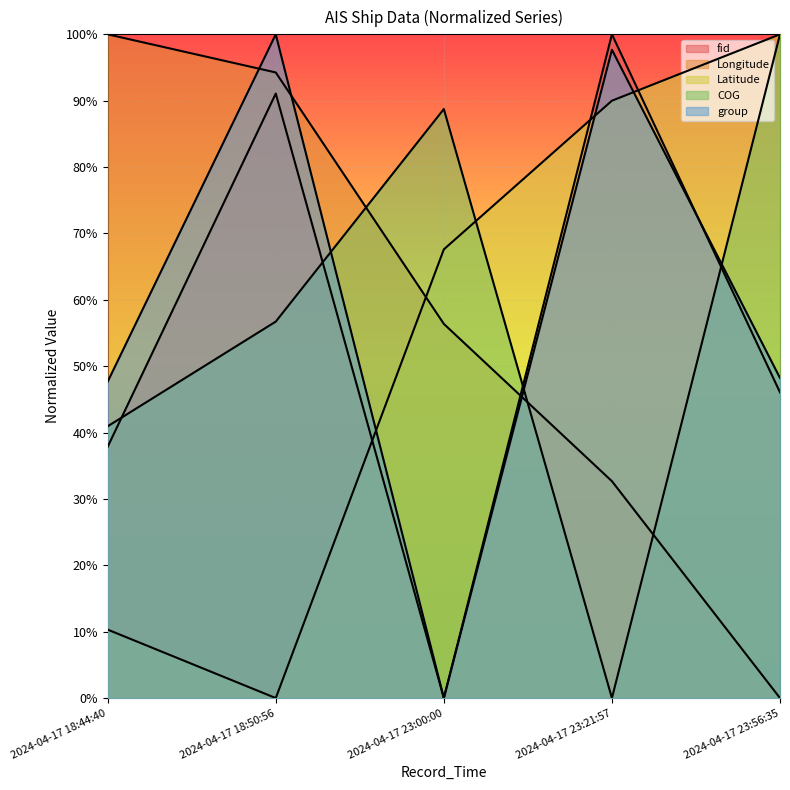

What is the difference between the maximum and minimum values in the Longitude series?

100.0